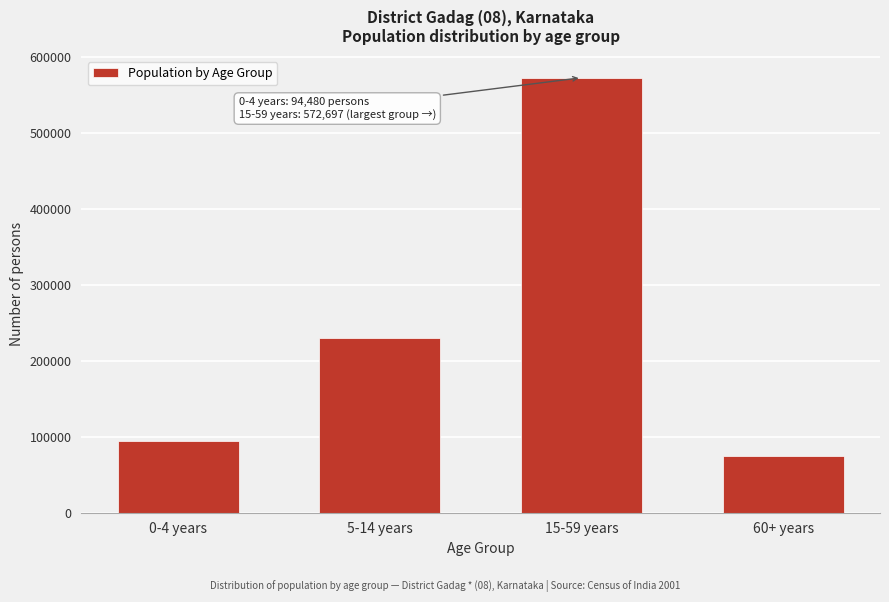

Reading right to left, extract all data points from this chart.

60+ years=74946	15-59 years=572697	5-14 years=229712	0-4 years=94480